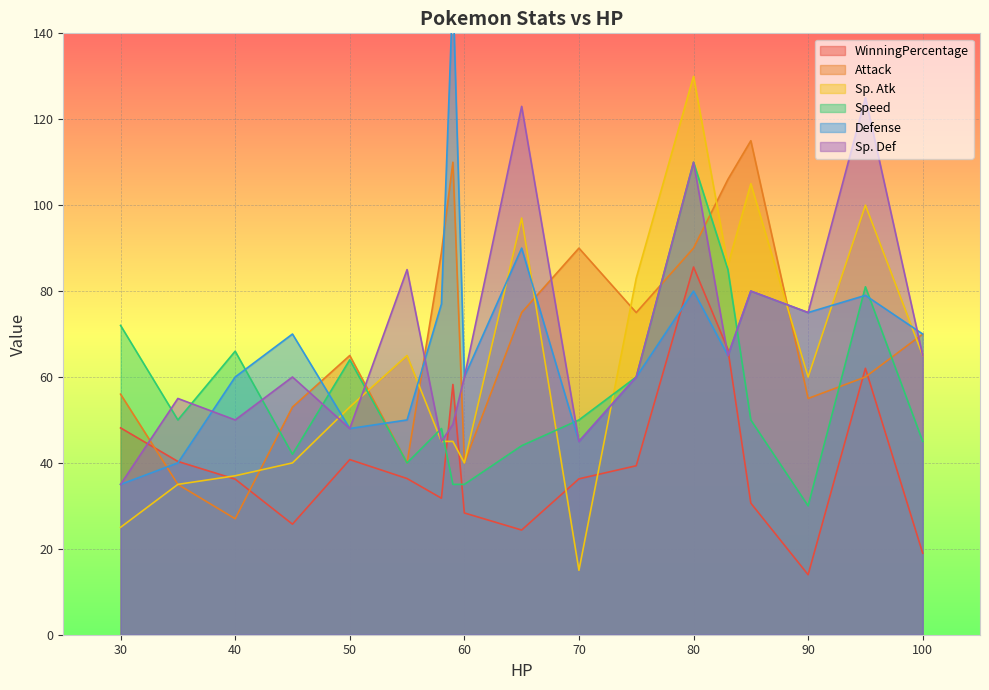

After their last crossing, which series has the higher values: Defense or Attack?

Defense